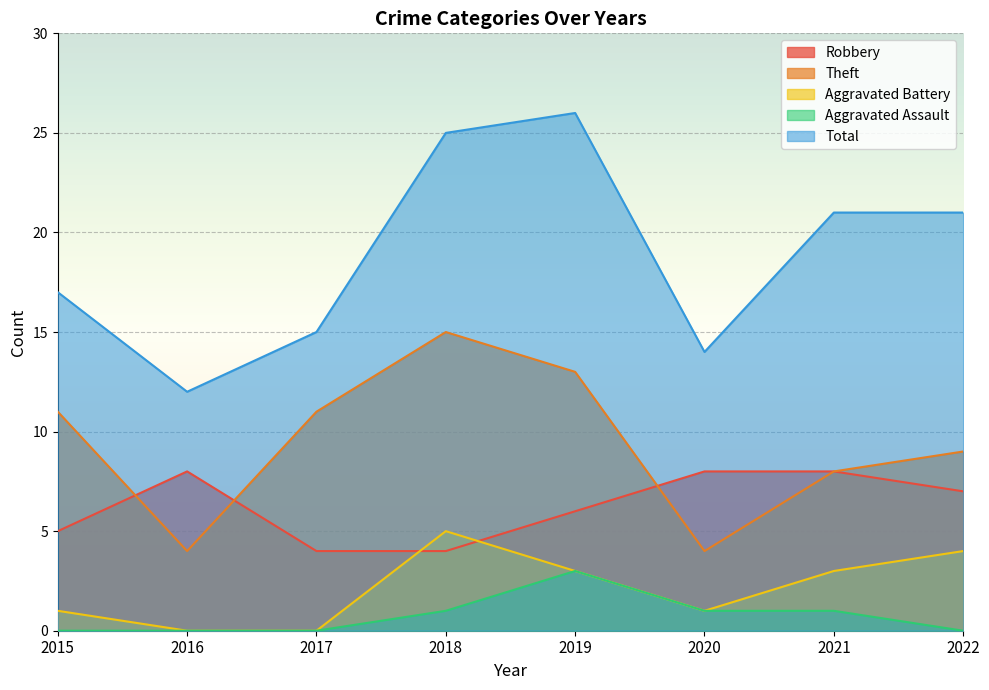

List the labels in order of Aggravated Battery value, smallest first.

2016, 2017, 2015, 2020, 2019, 2021, 2022, 2018